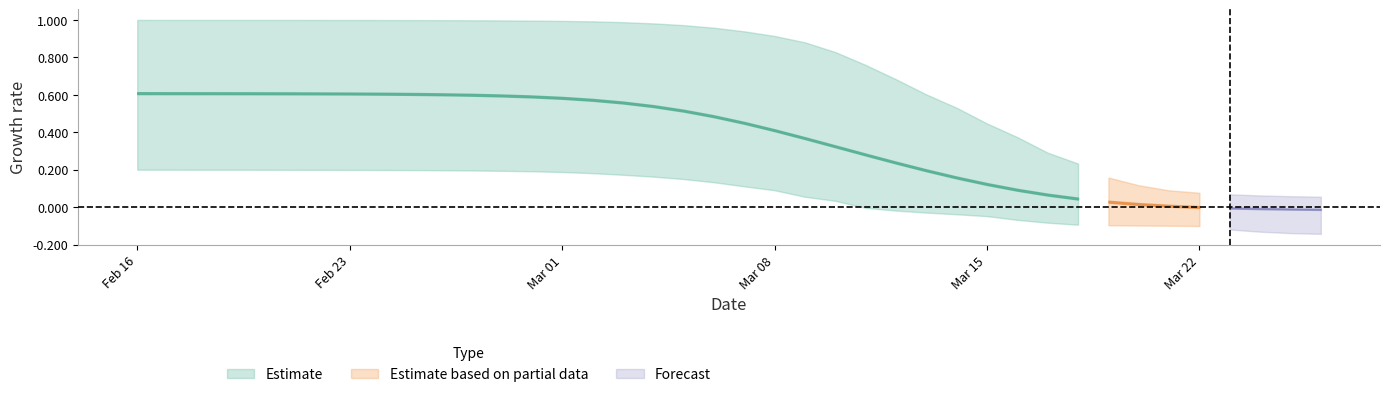

At which label does r_mean reach its minimum?

39